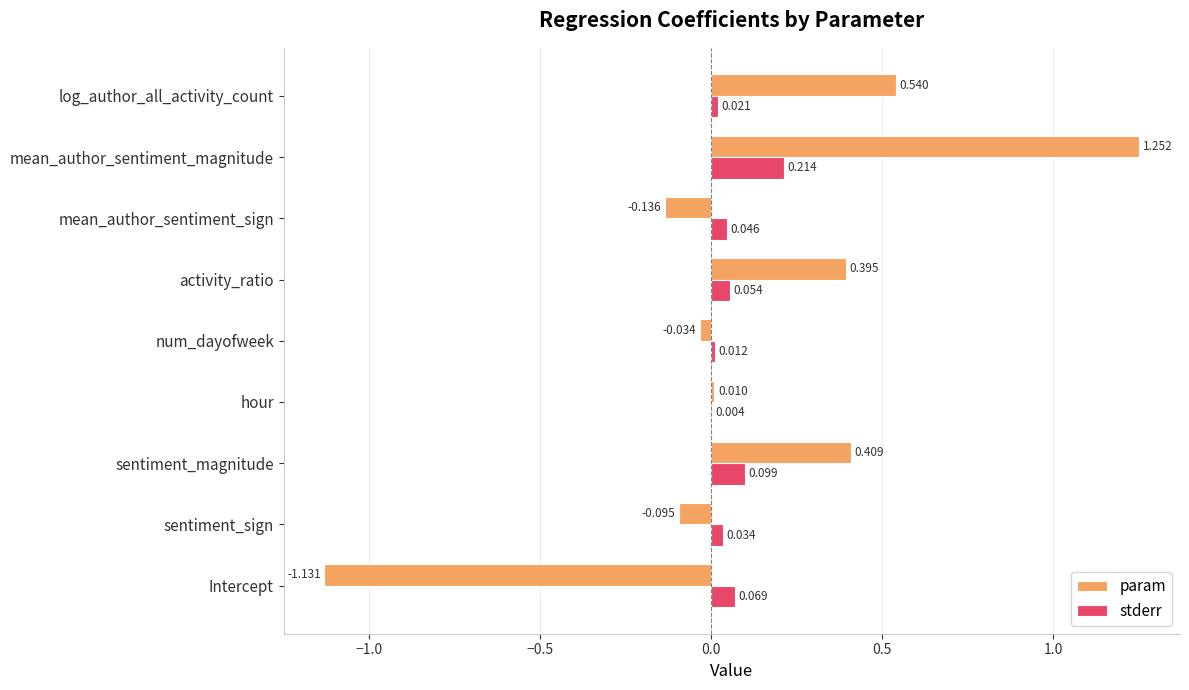

At which label is stderr closest to 0?

hour